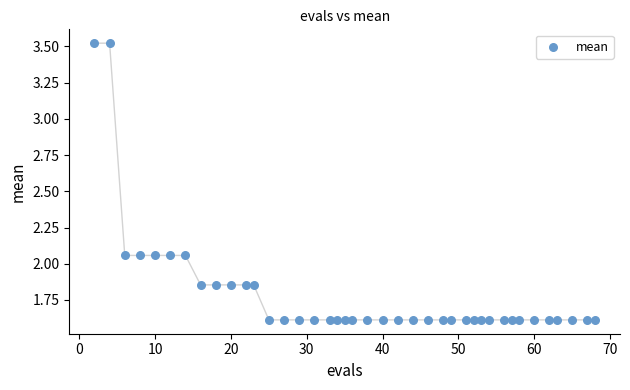

What is the range of X values (max minus min)?

66.0